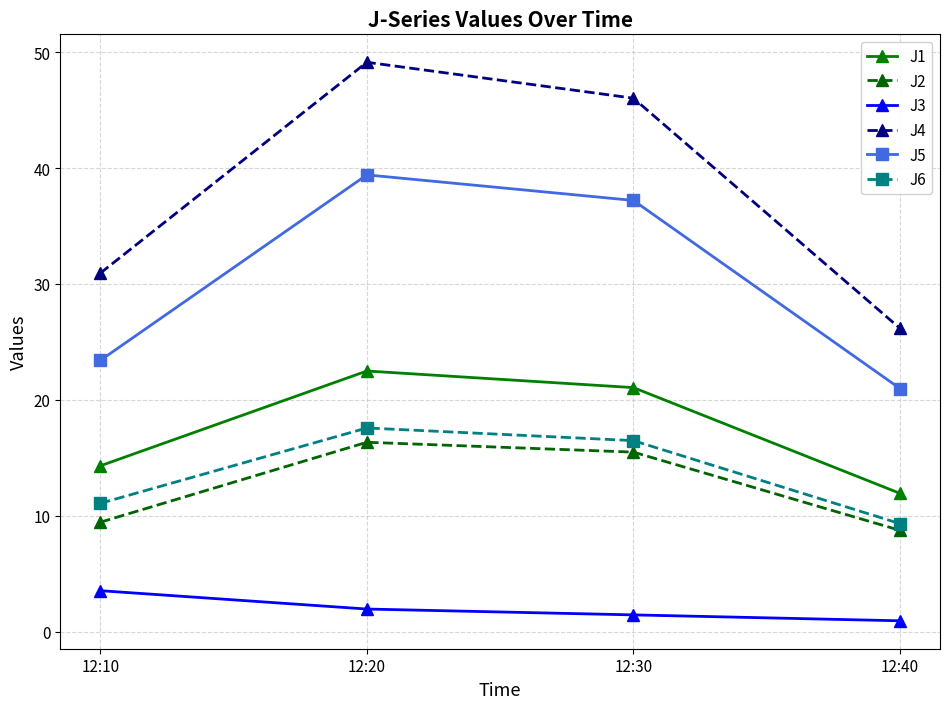

Between 12:20 and 12:30, which series saw the biggest shift?

J4